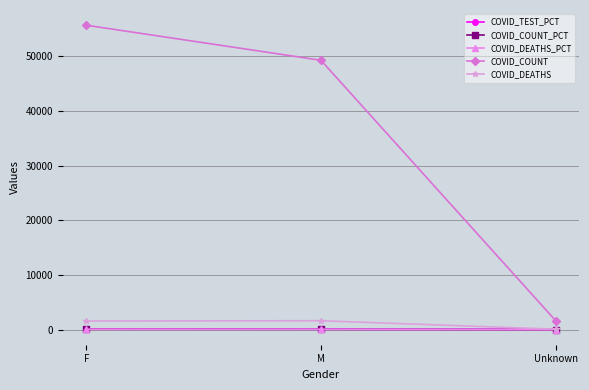

How many values in the COVID_DEATHS_PCT series exceed 48?

2